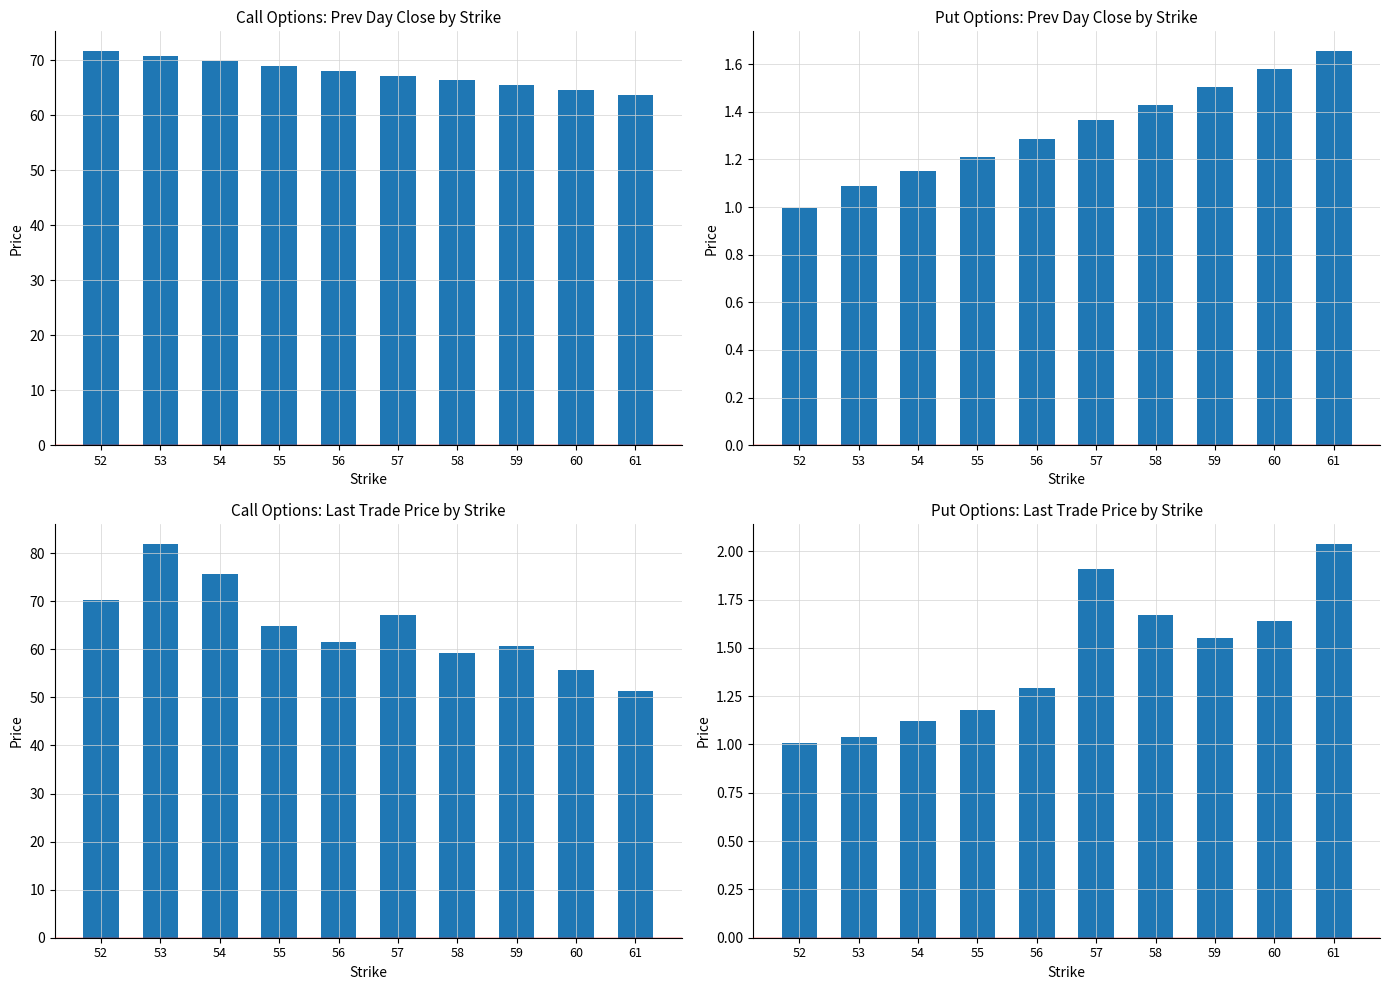

At how many categories does at least one series exceed 49?

10